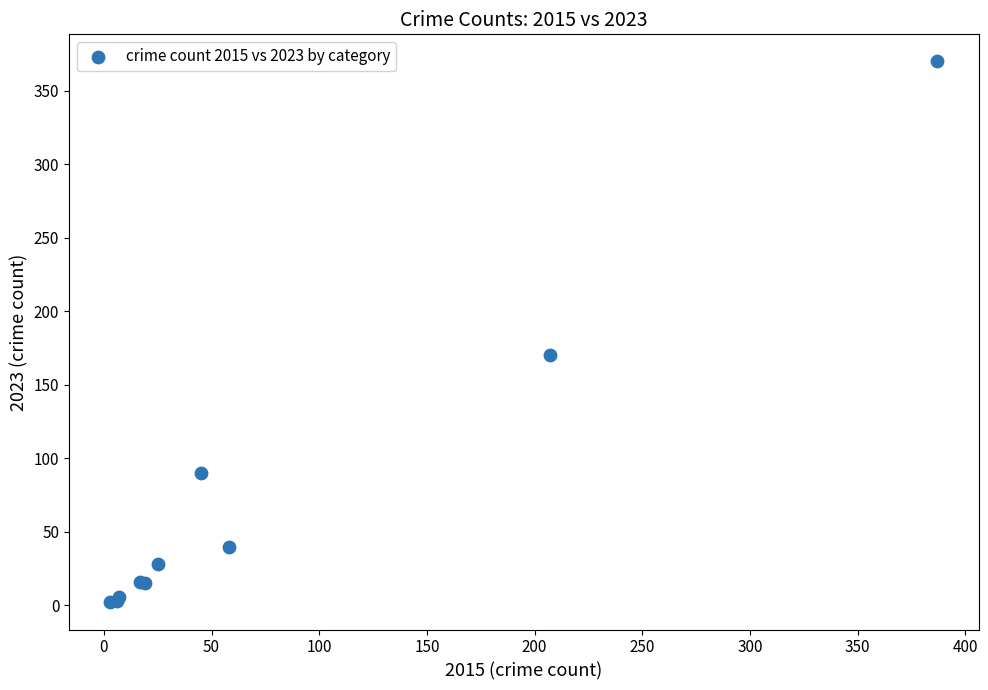

What Y value in the scatter plot is closest to 186?

170